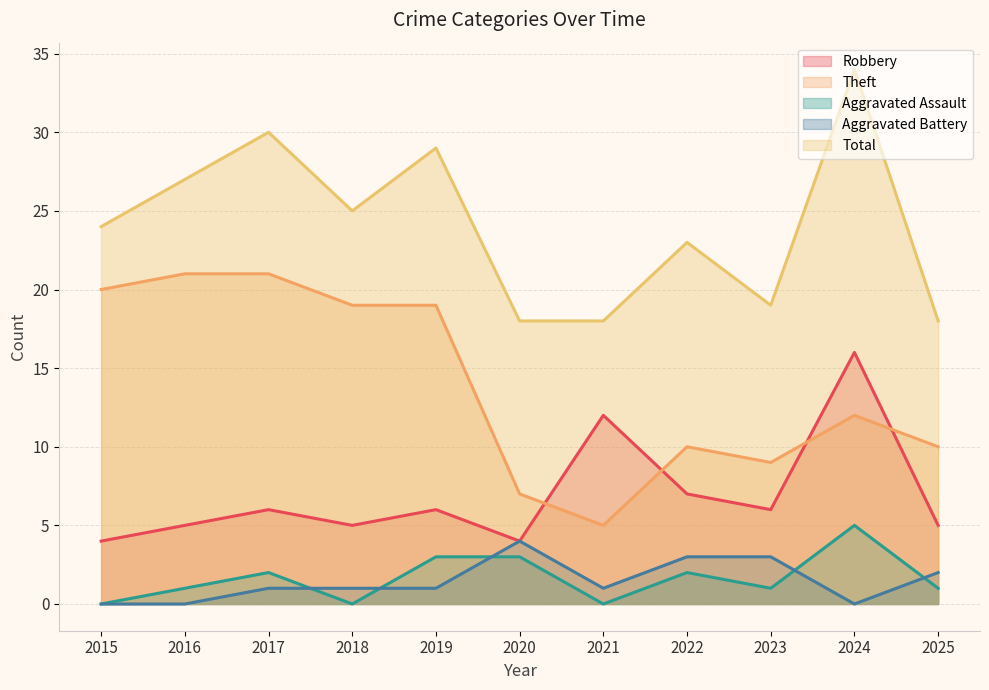

How many values in the Total series are below 24?

5